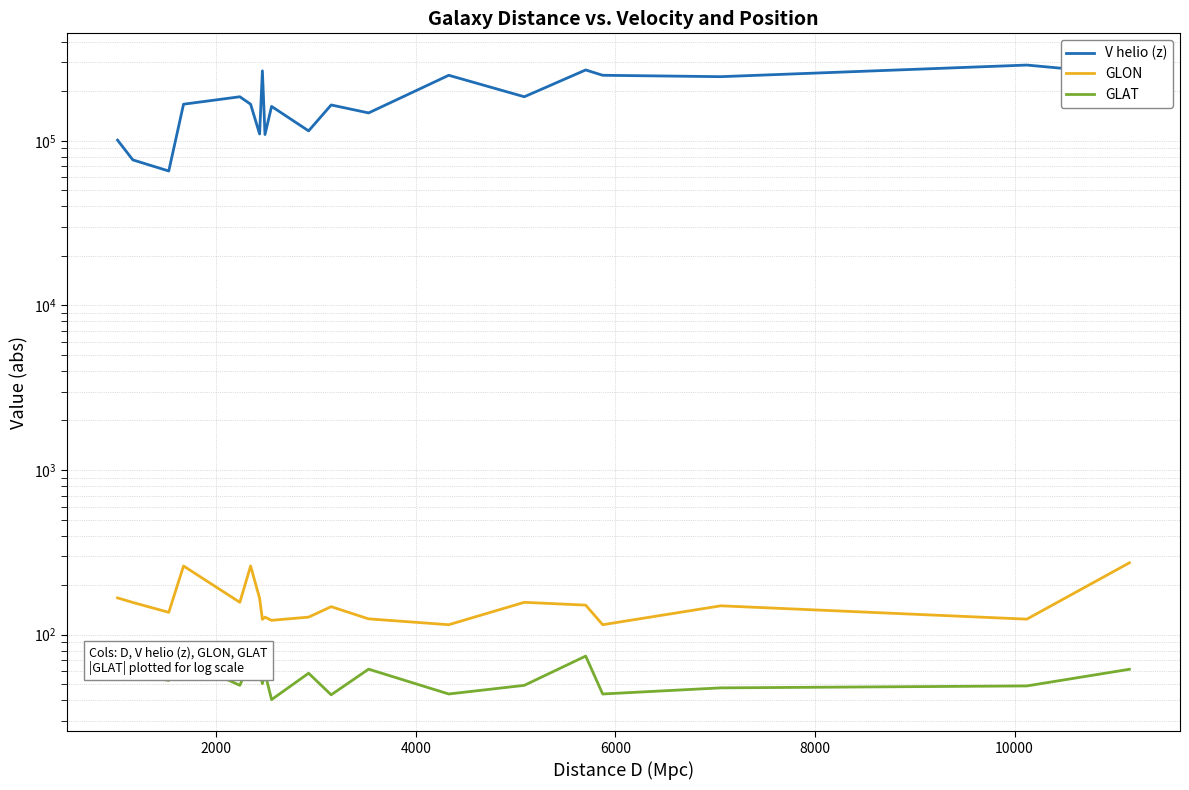

How many interior local valleys does the V helio (z) series have?

7